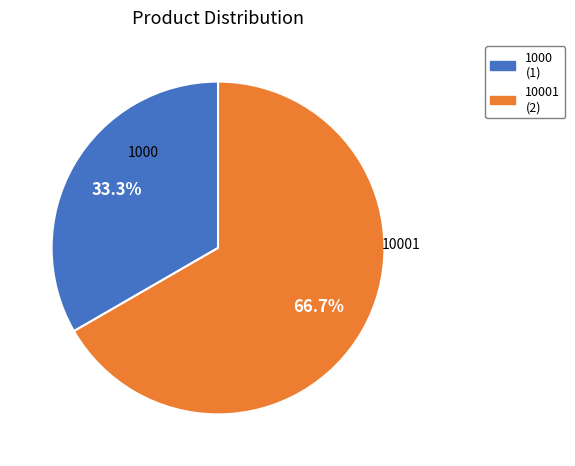

Is there a majority slice in this chart?

Yes